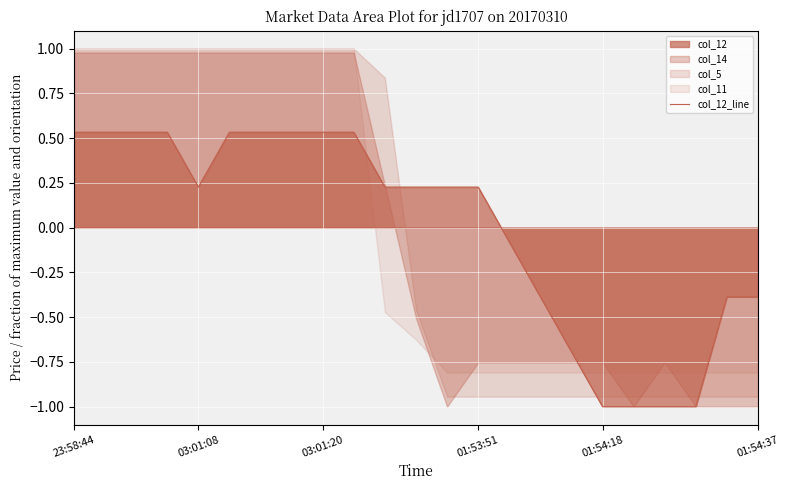

Where does the col_12_line series first go above 0?

23:58:44